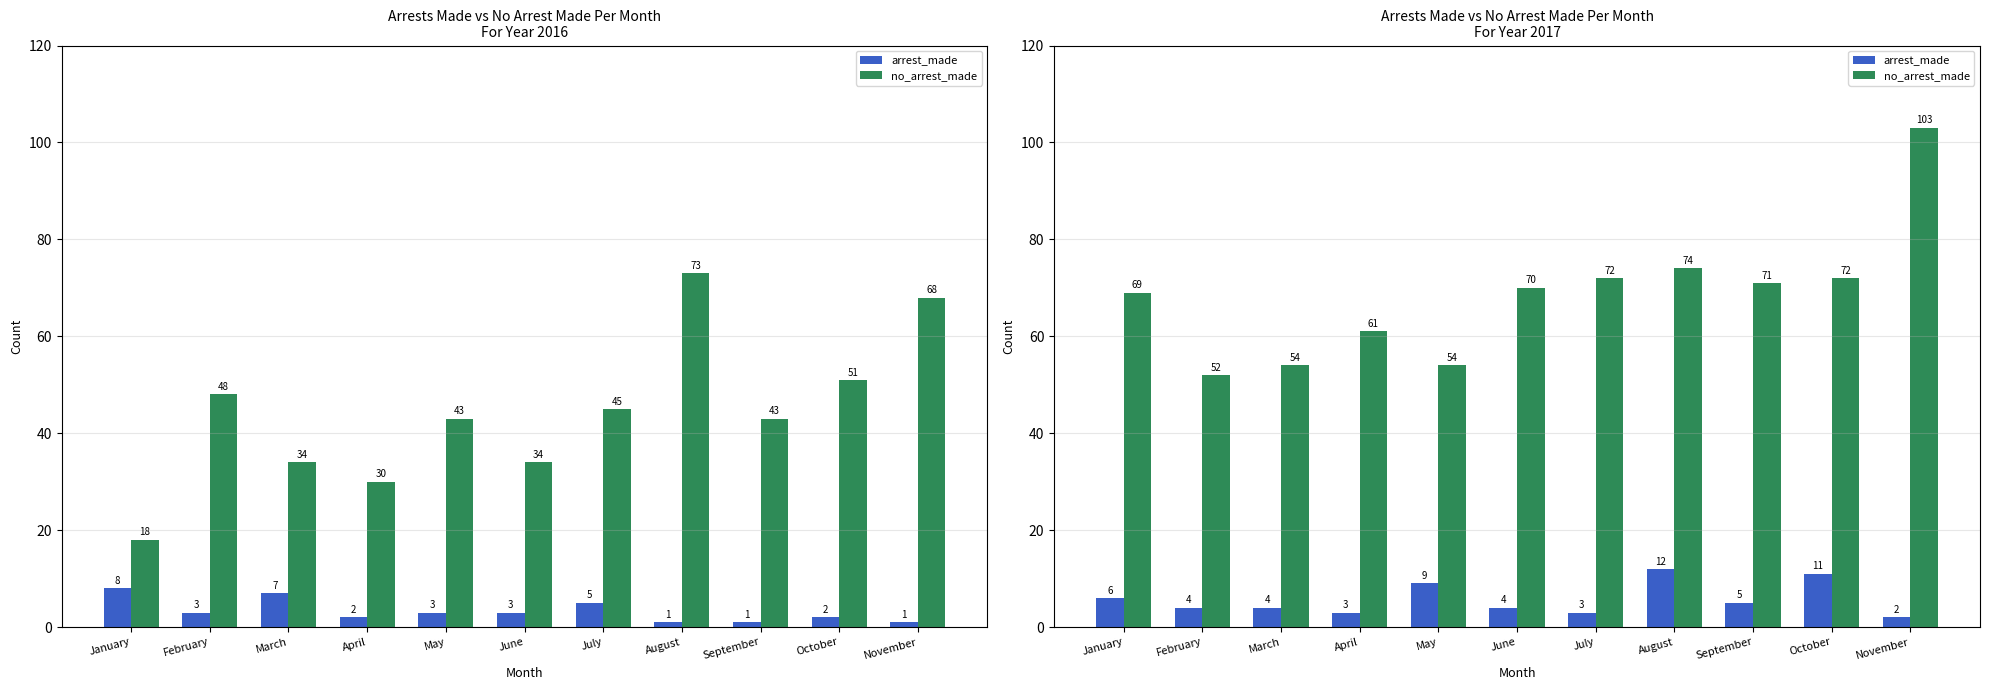

Reading right to left, extract all data points from this chart.

arrest_made: 2	11	5	12	3	4	9	3	4	4	6
no_arrest_made: 103	72	71	74	72	70	54	61	54	52	69